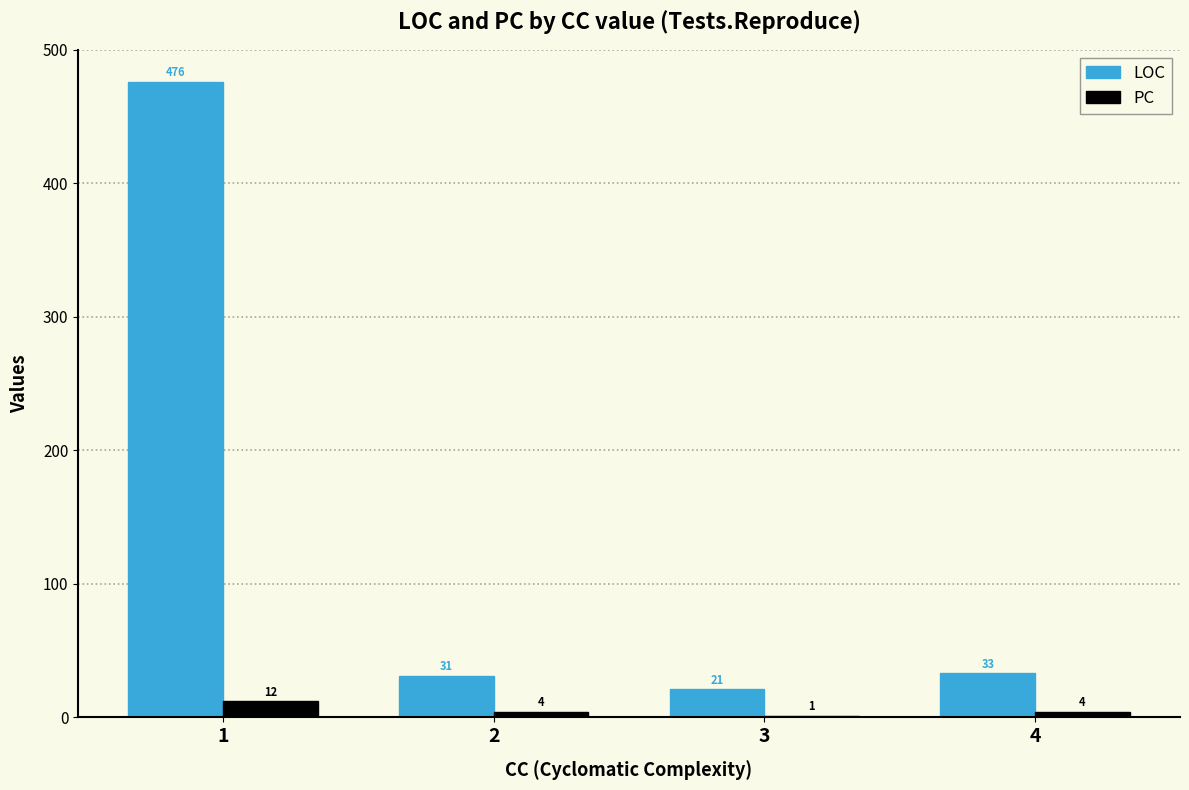

What is the sum of the PC values at 1 and 2?

16